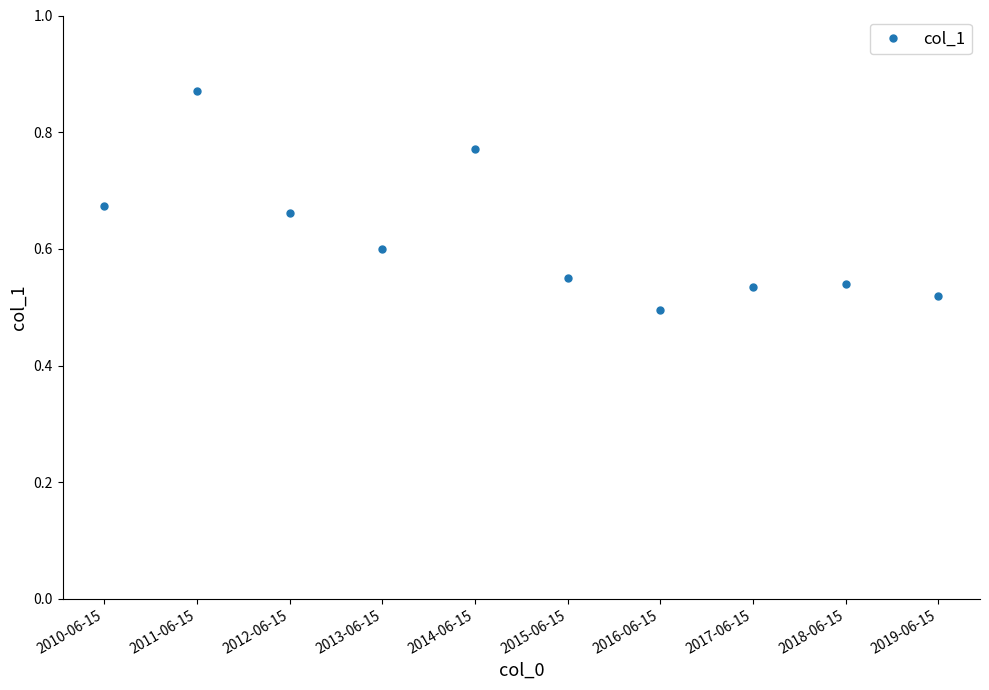

What is the sum of the values at 2014-06-15 and 2011-06-15?

1.6